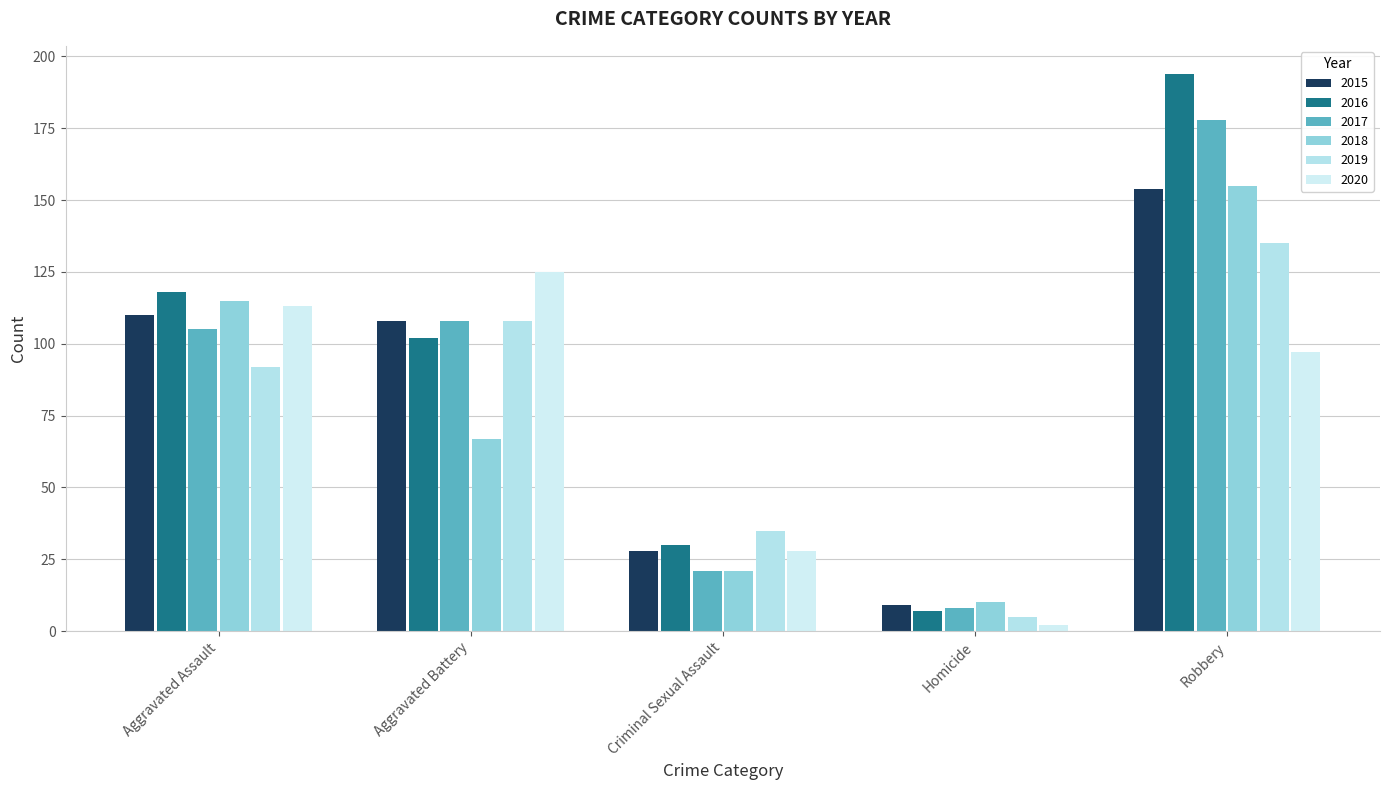

Reading left to right, what are all the values shown in this chart?

2015: 110	108	28	9	154
2016: 118	102	30	7	194
2017: 105	108	21	8	178
2018: 115	67	21	10	155
2019: 92	108	35	5	135
2020: 113	125	28	2	97